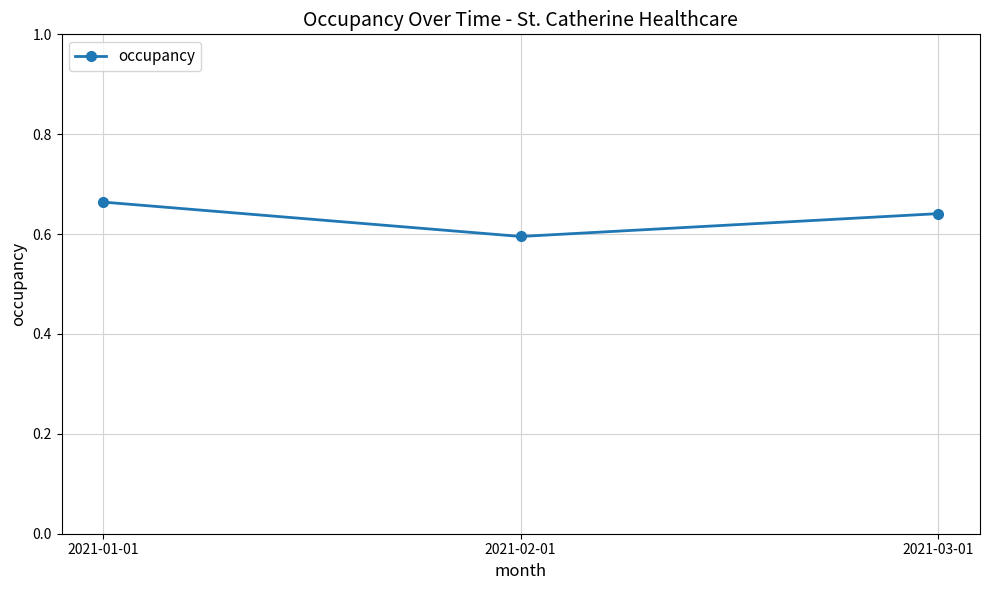

What is the sum of the values at 2021-03-01 and 2021-01-01?

1.3